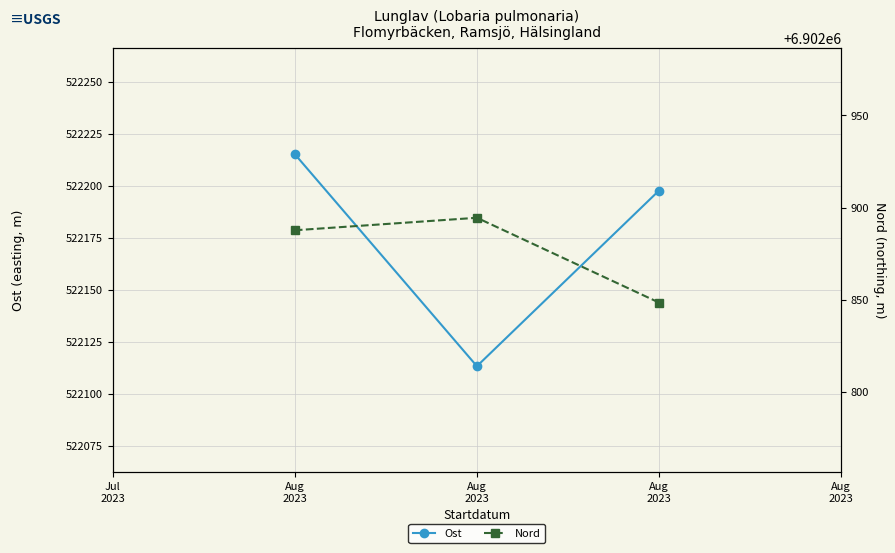

What is the value of the Nord point at the 2nd from the left?

6902894.4